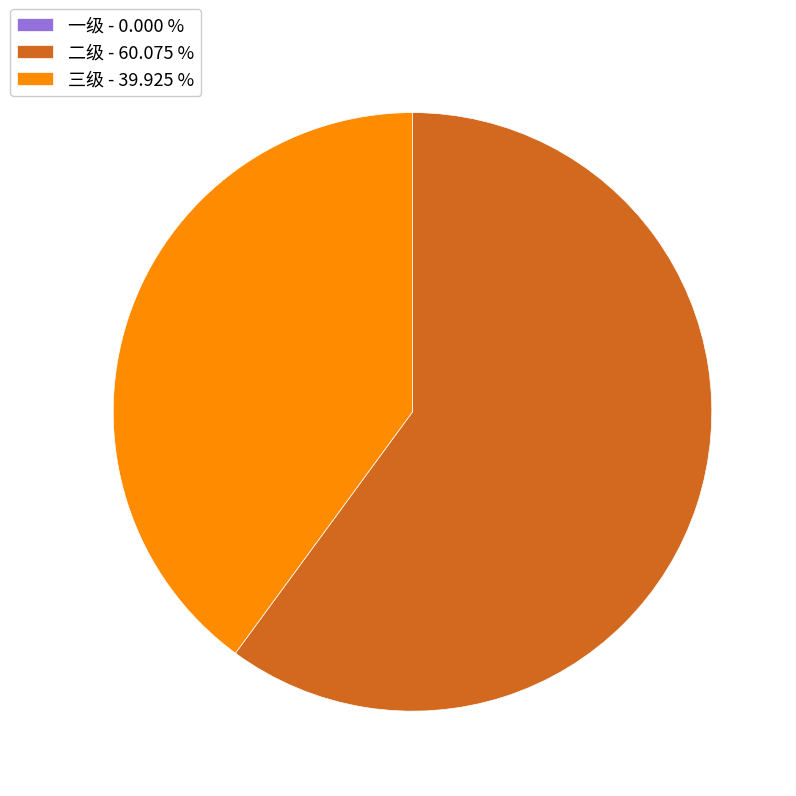

Does any single category account for the majority?

Yes